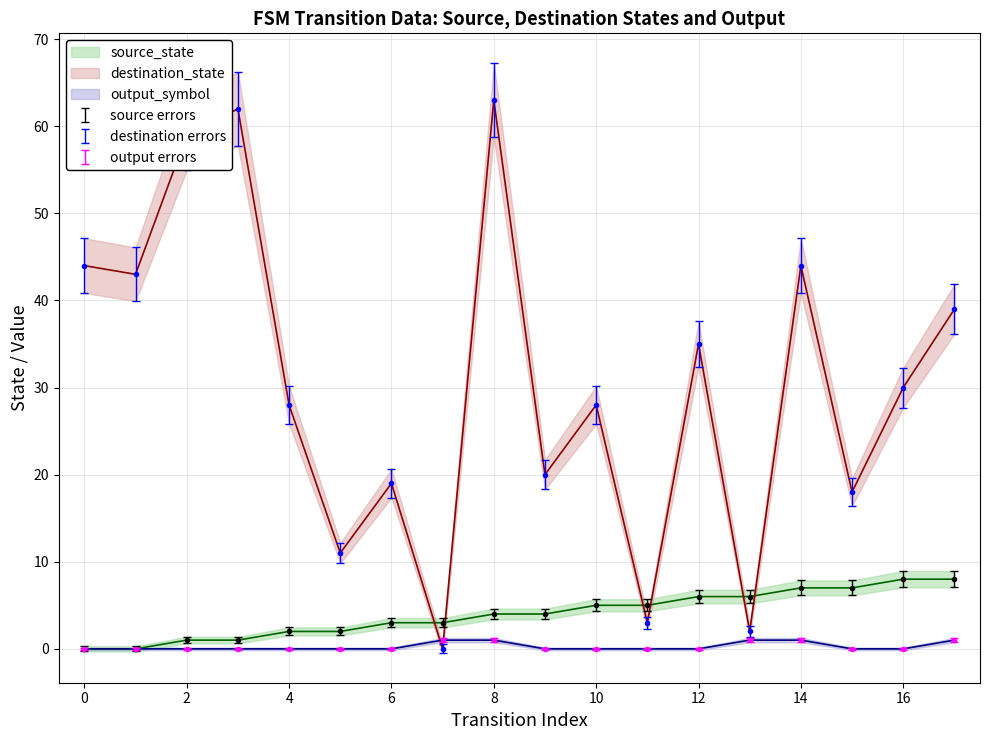

True or false: output_symbol has more than 2 interior local peaks.

False